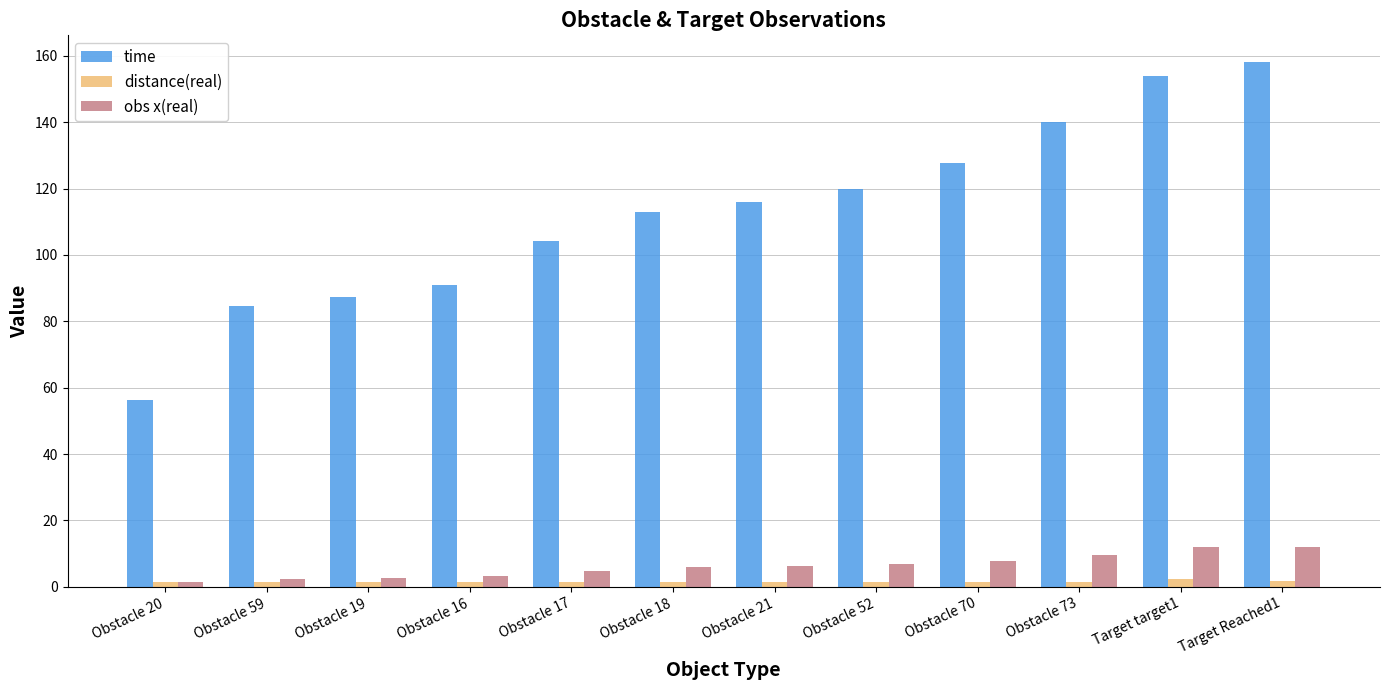

Rank the series by their maximum value, from highest to lowest.

time, obs x(real), distance(real)